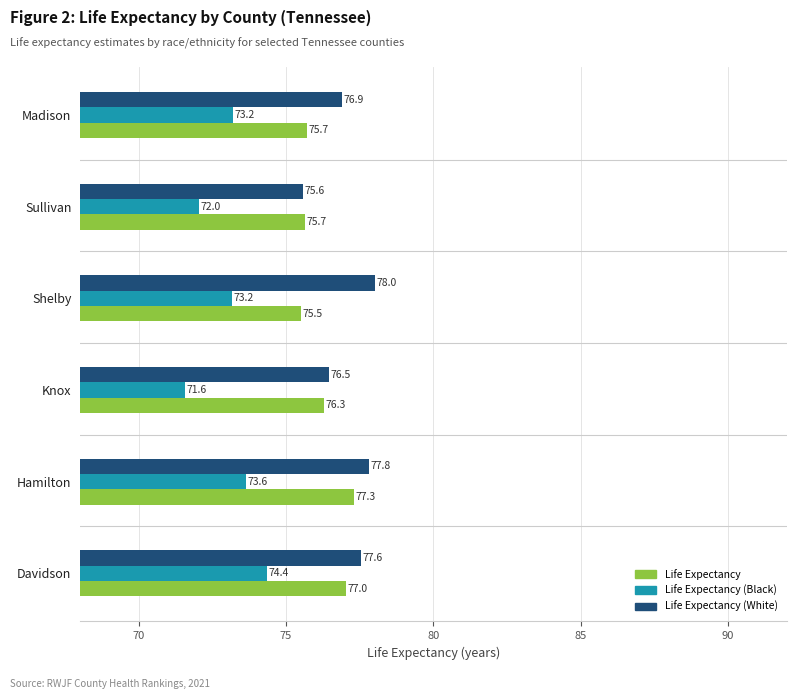

At which label does Life Expectancy (Black) reach its minimum?

Knox